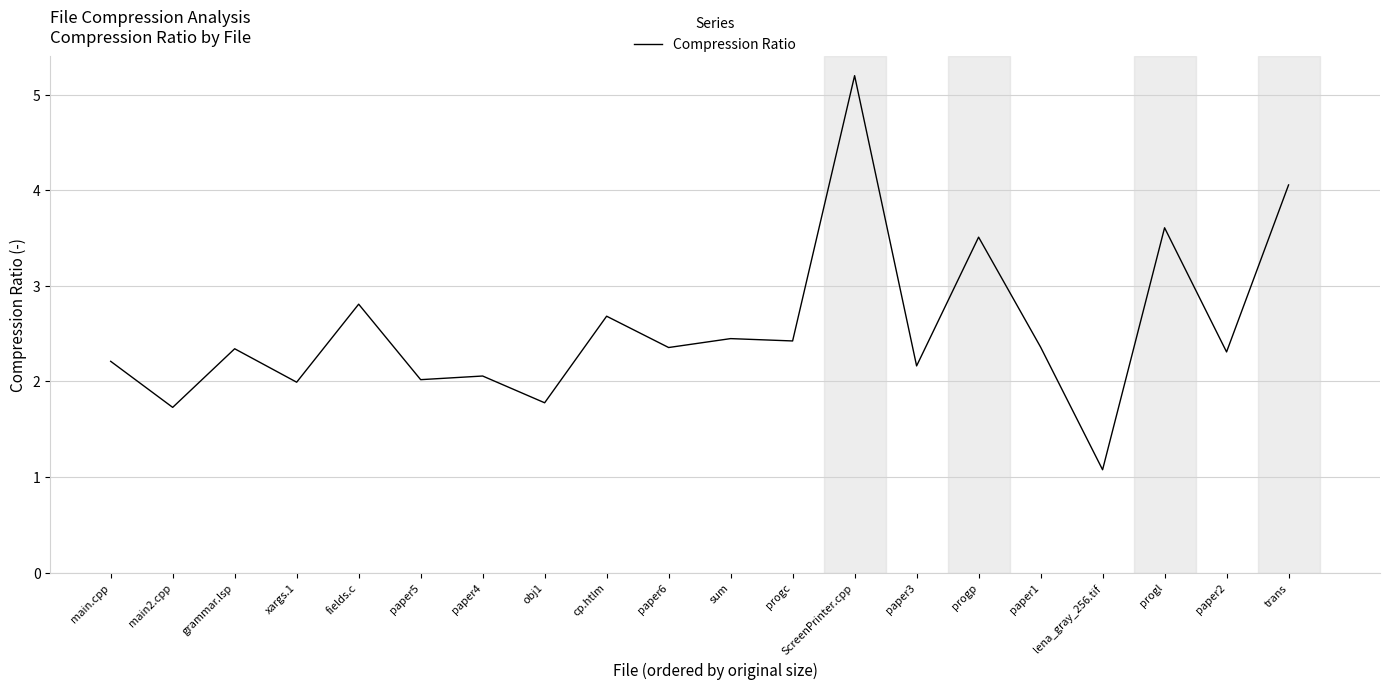

Where does the data first go above 2?

main.cpp